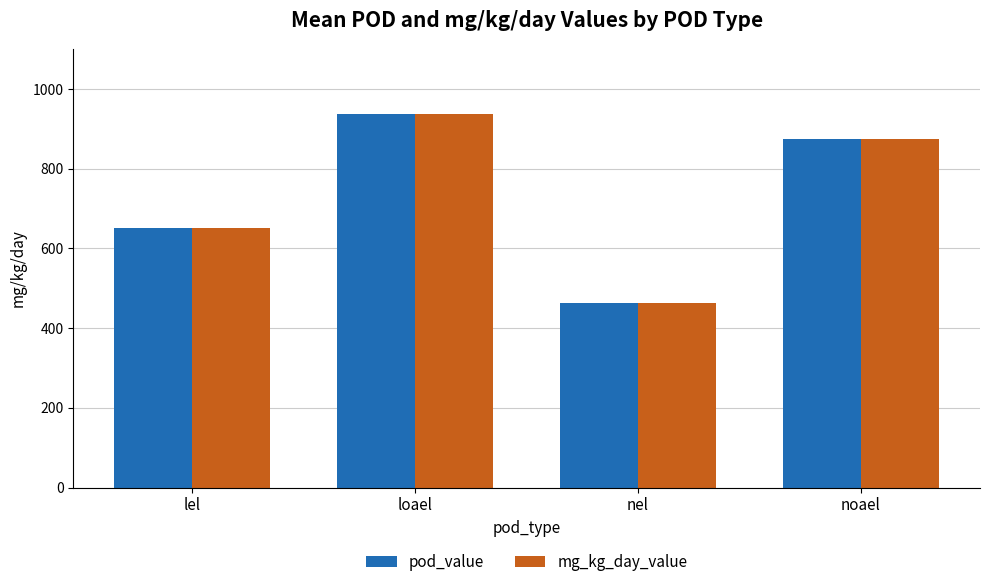

What is the difference between the mg_kg_day_value values at noael and lel?

225.0